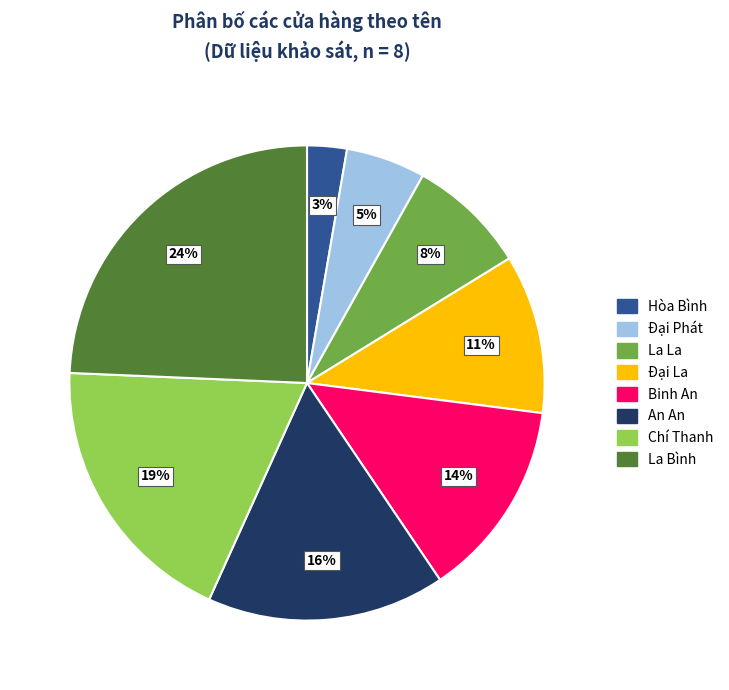

Is it true that An An is 25% of the pie?

False